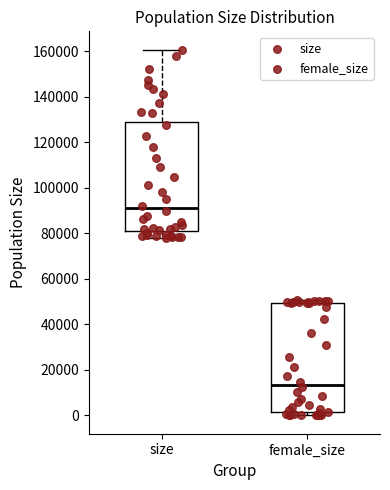

Reading left to right, transcribe this box plot: for each box, give where its median line is, the range the box spans, and where its two whiskers end, as read against the y-axis. The values are not printed on the chart, so give them approximately, as read against the axis.

size: median 92000, box 82000 to 130000, whiskers 78000 to 160000
female_size: median 14000, box 2000 to 50000, whiskers 0 to 50000 (just above the box's upper edge)